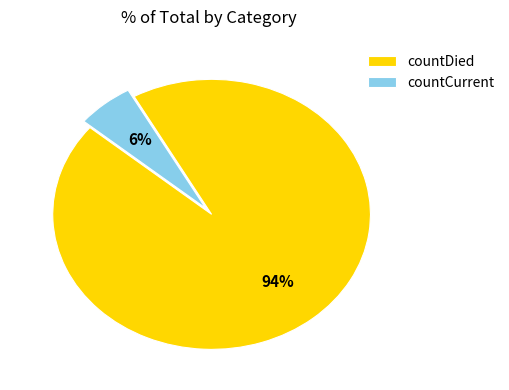

Which has a higher value, countCurrent or countDied?

countDied